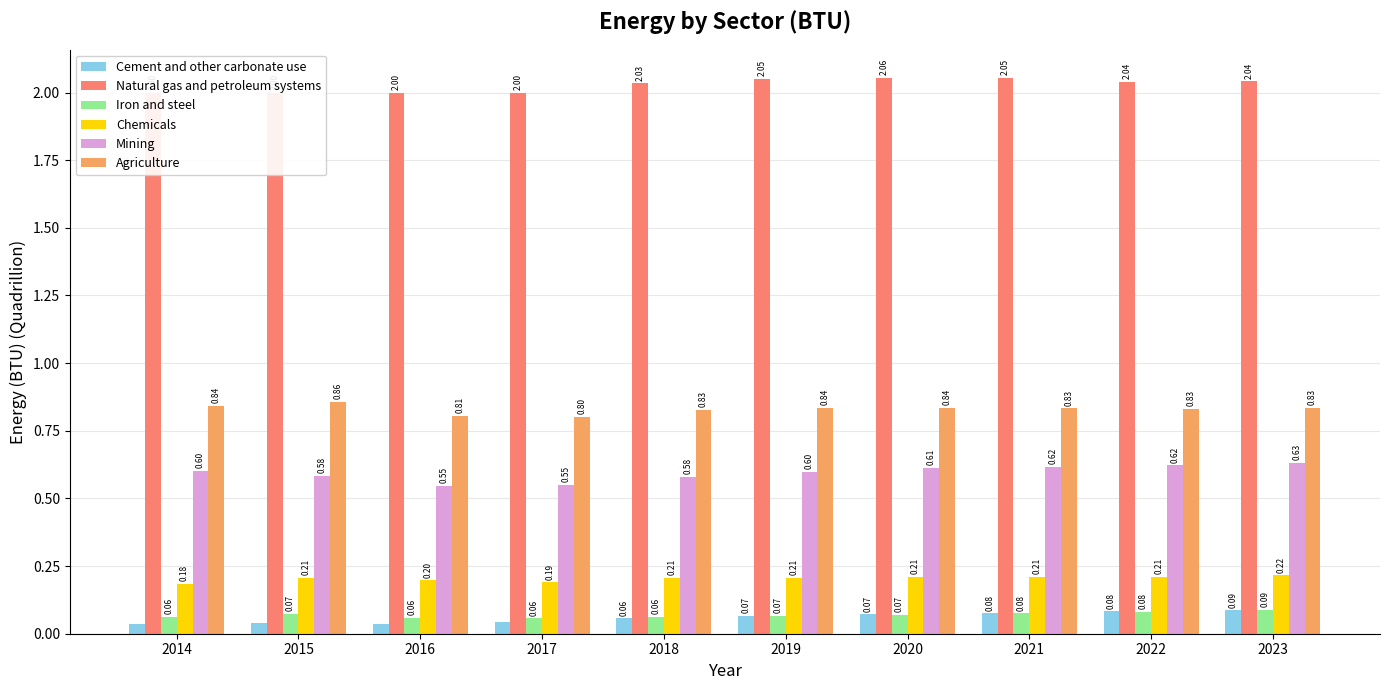

At which label is Iron and steel closest to 0?

2017